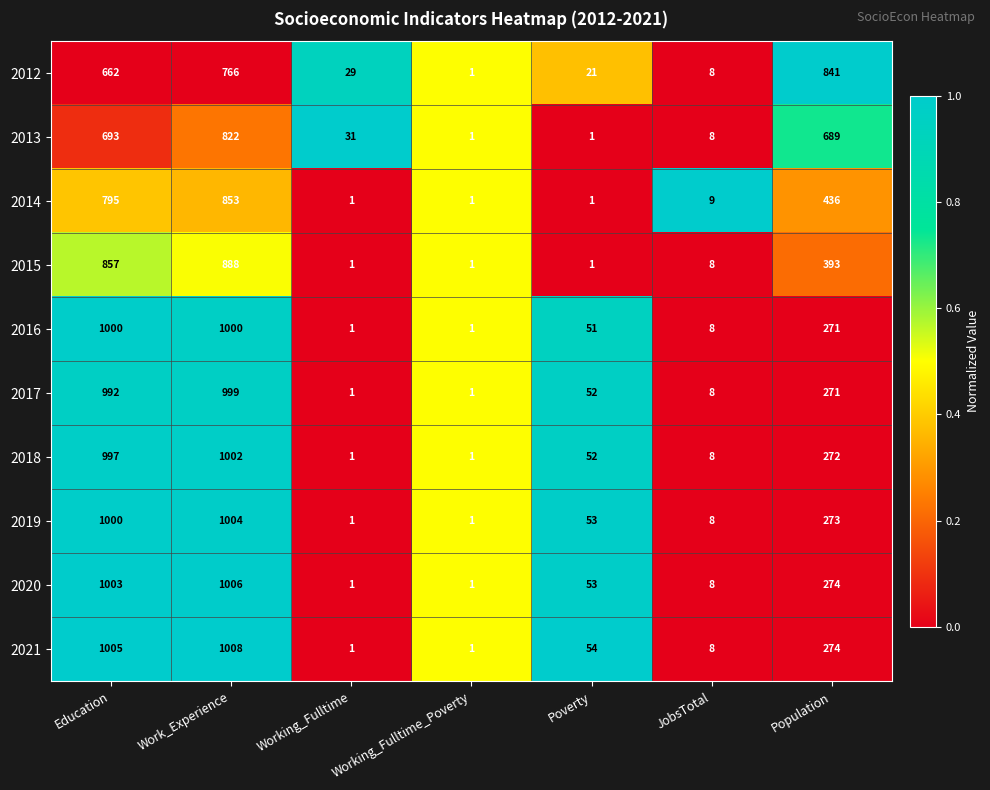

The 2021 series shows 18 at Poverty. True or false?

False